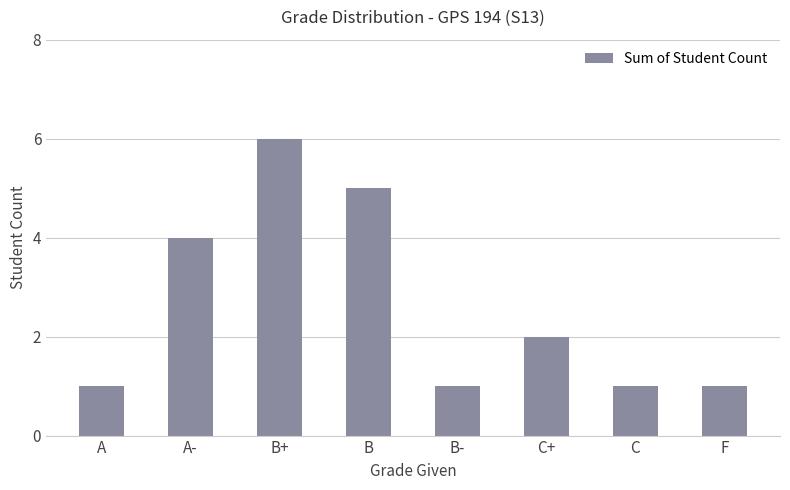

What is the sum of the values at A- and B?

9